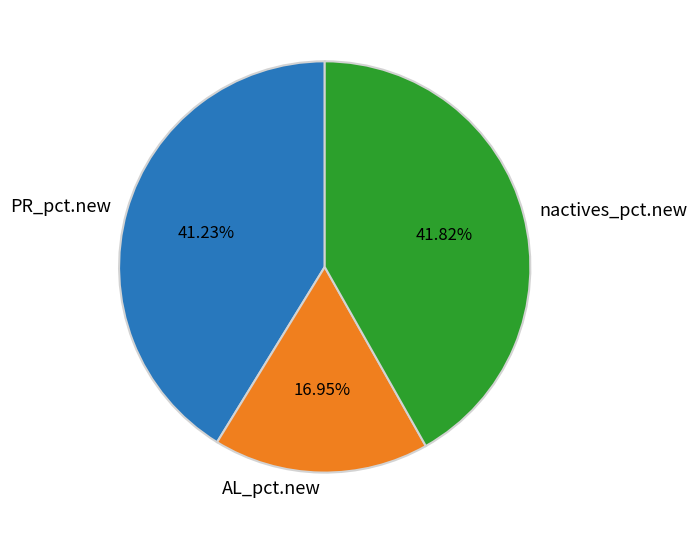

Rank the categories by value from highest to lowest.

nactives_pct.new, PR_pct.new, AL_pct.new